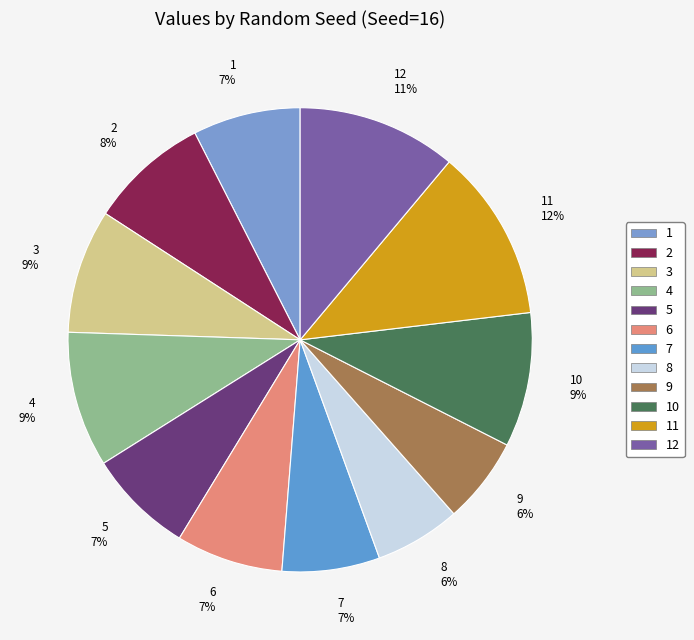

To the nearest percent, what is the difference between the largest and smallest slice percentages?

6%